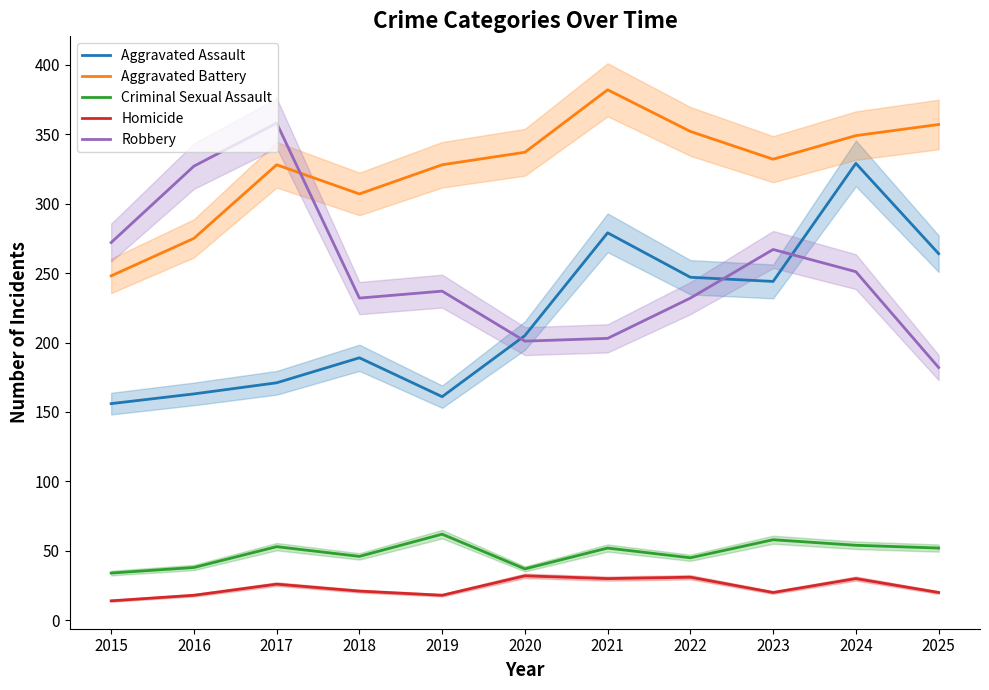

Which series has the largest total across all categories?

Aggravated Battery